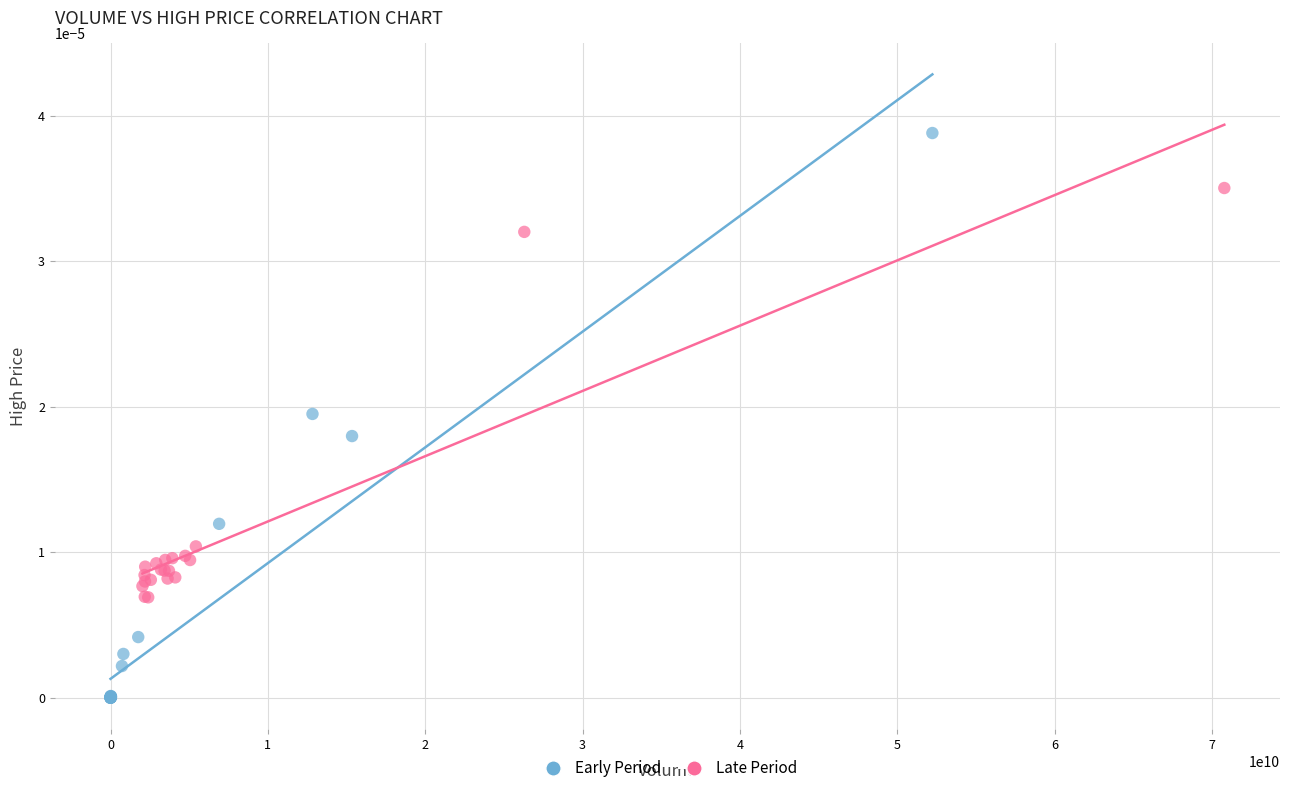

Which series has the widest spread of Y values?

Early Period